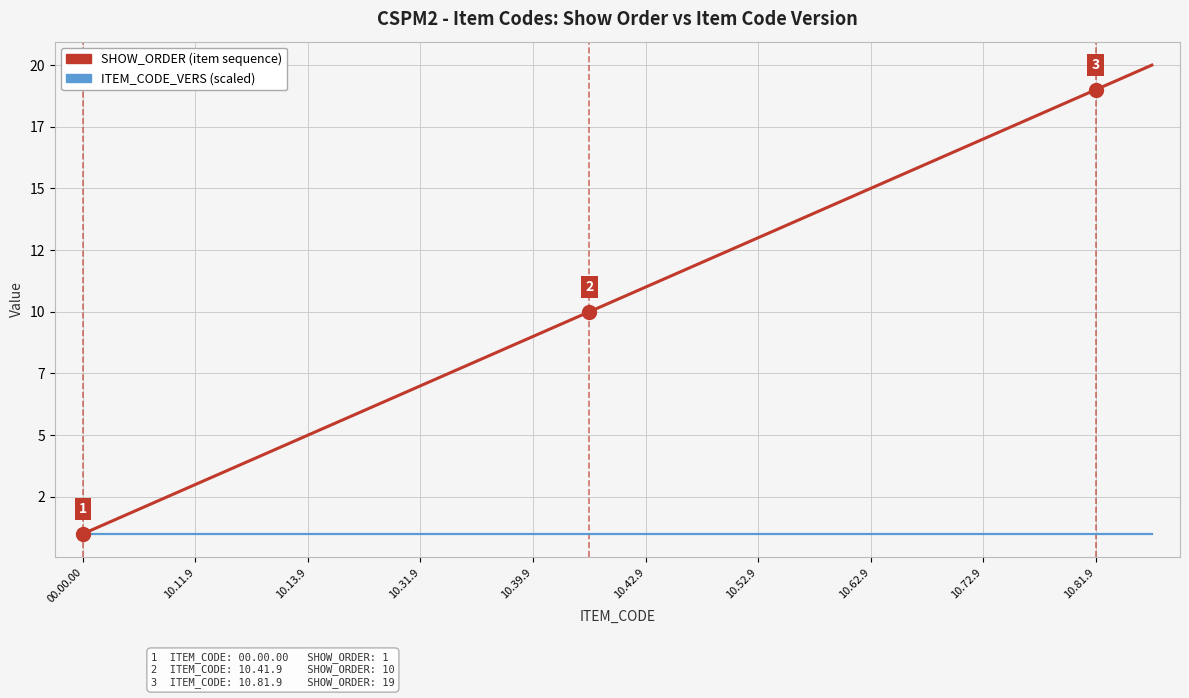

Which series has the widest spread of values?

SHOW_ORDER (item sequence)